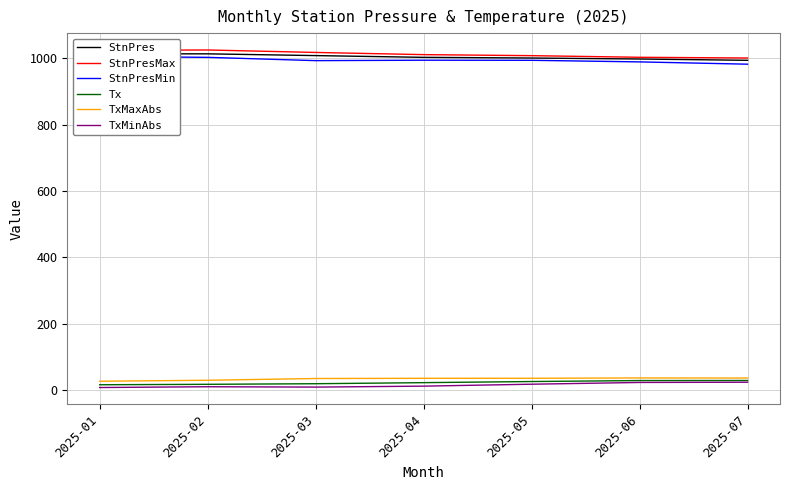

Which has a higher value, 2025-04 or 2025-06?

2025-04